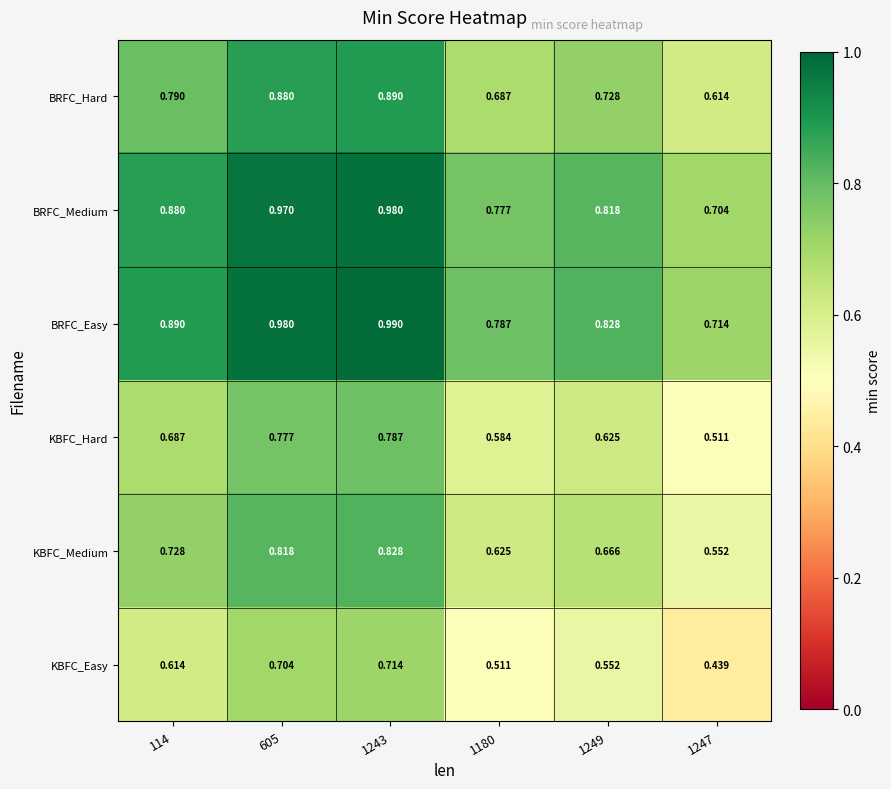

Which label corresponds to the largest value in the chart?

1243